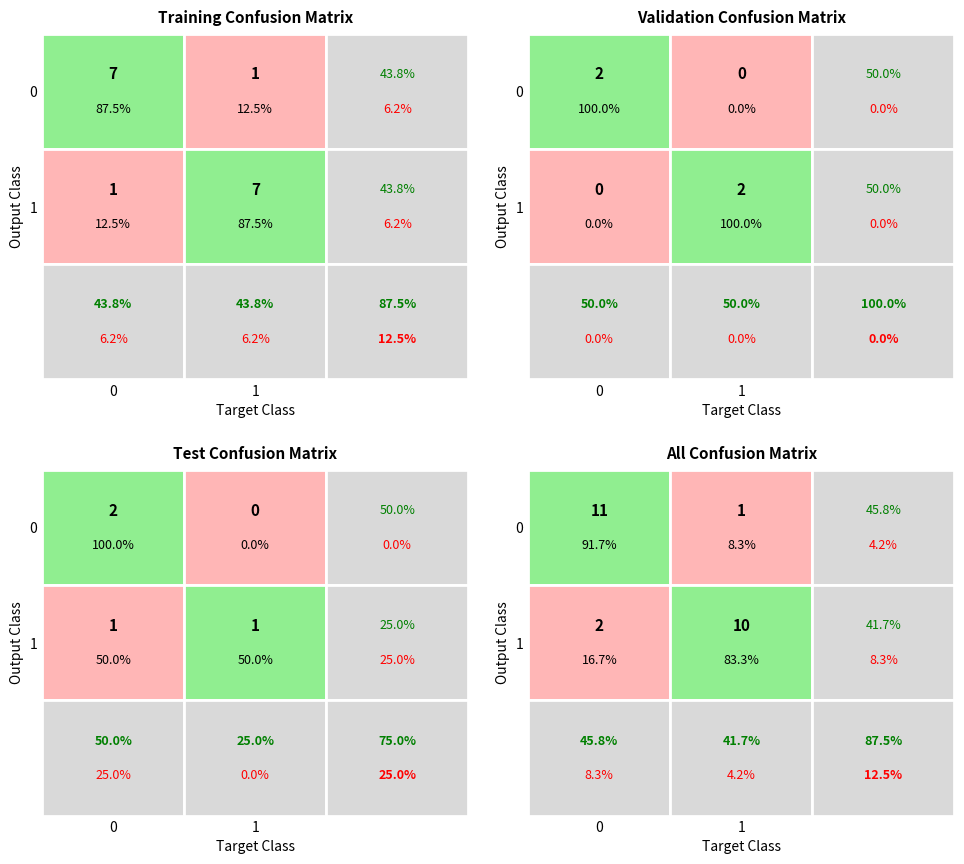

Is the value of 0 at 1 greater than the value of 1 at 1?

No